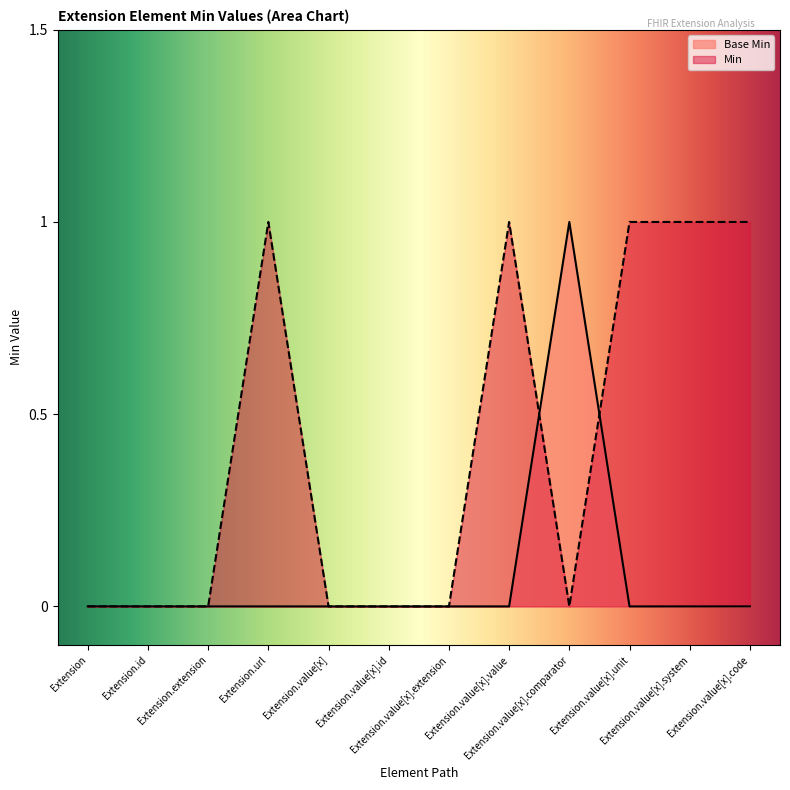

Rank the categories by value from highest to lowest.

Extension.value[x].comparator, Extension, Extension.id, Extension.extension, Extension.url, Extension.value[x], Extension.value[x].id, Extension.value[x].extension, Extension.value[x].value, Extension.value[x].unit, Extension.value[x].system, Extension.value[x].code